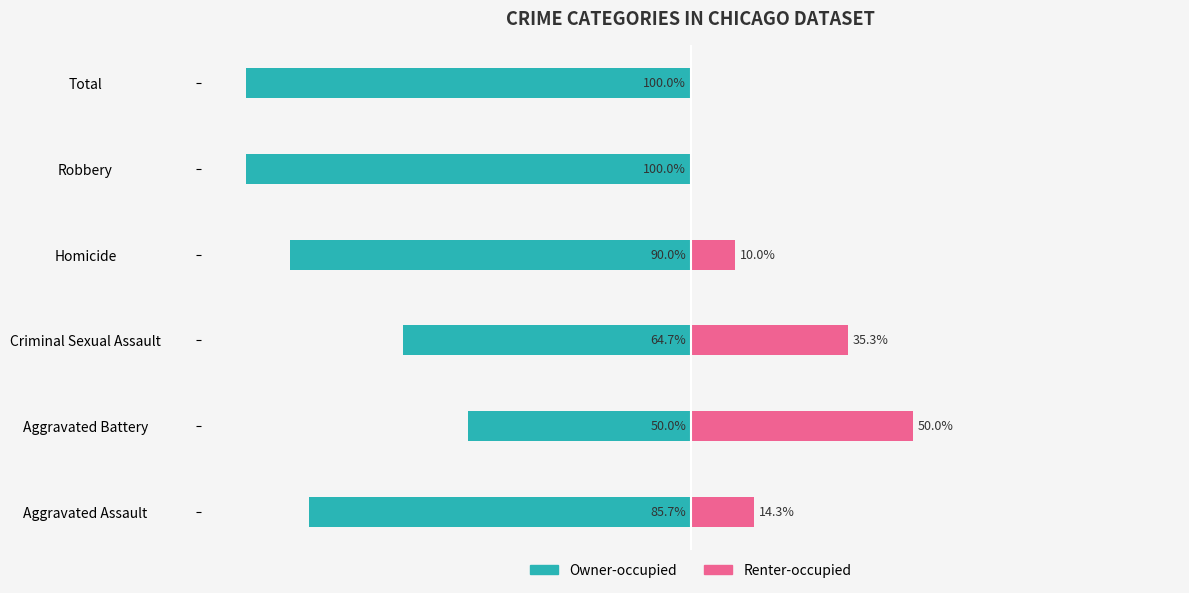

What is the smallest value displayed?

-100.0